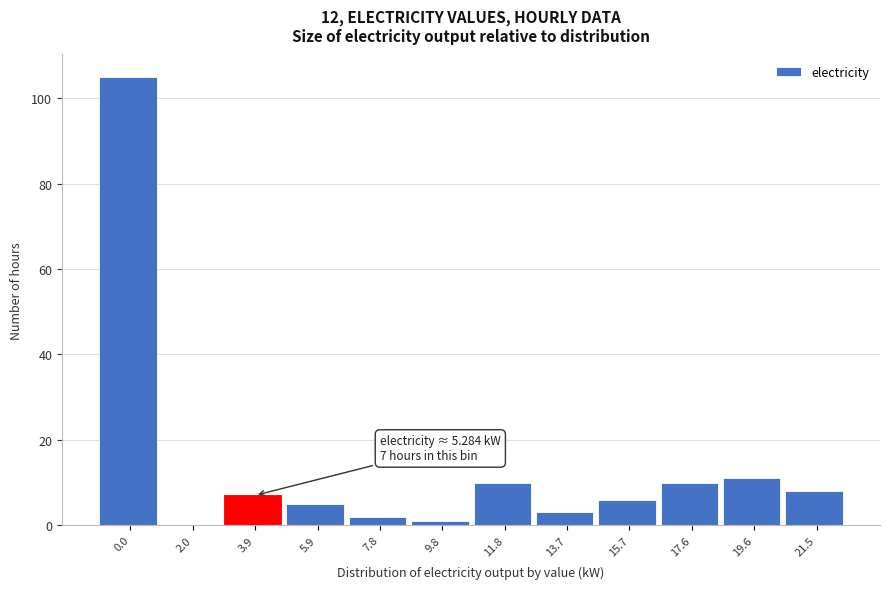

Reading right to left, extract all data points from this chart.

21.5=8	19.6=11	17.6=10	15.7=6	13.7=3	11.8=10	9.8=1	7.8=2	5.9=5	3.9=7	2.0=0	0.0=105